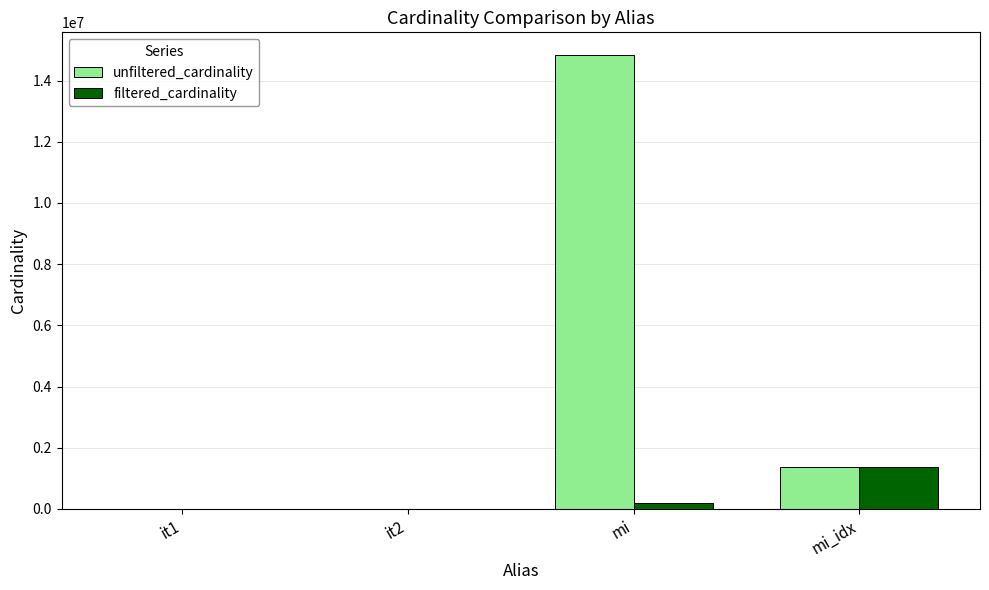

Which series has the largest total across all categories?

unfiltered_cardinality